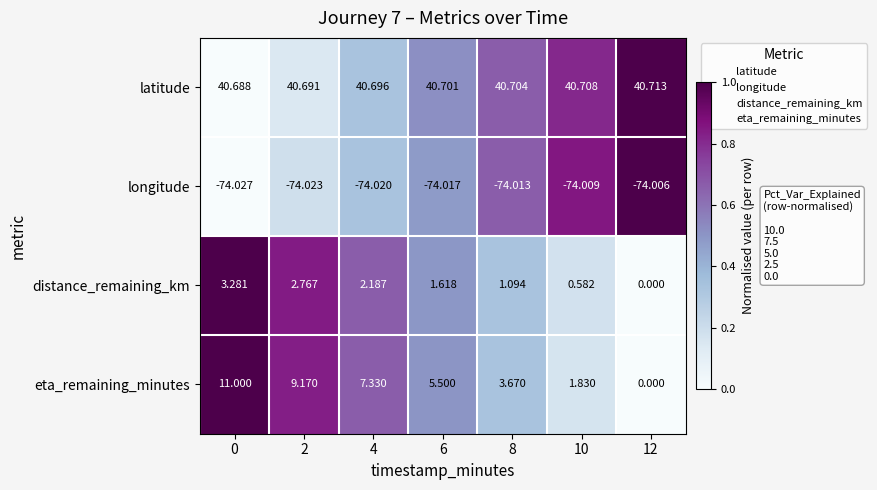

Which series has the largest total across all categories?

latitude